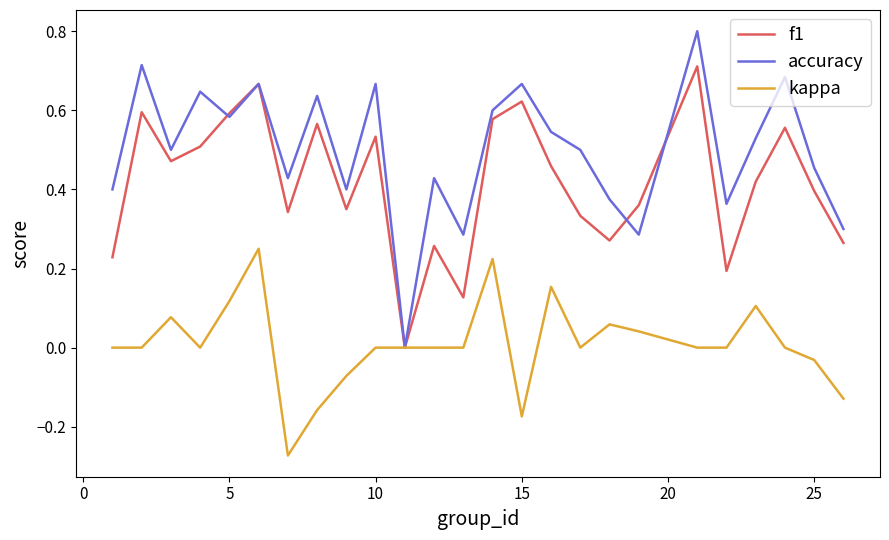

Which series has the largest total across all categories?

accuracy